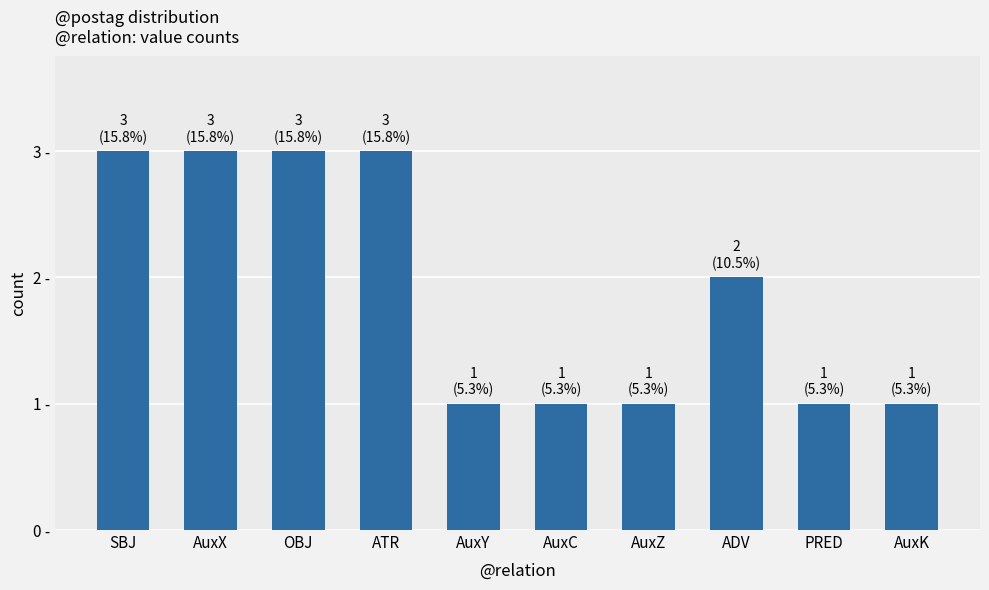

Are the bars horizontal?

No